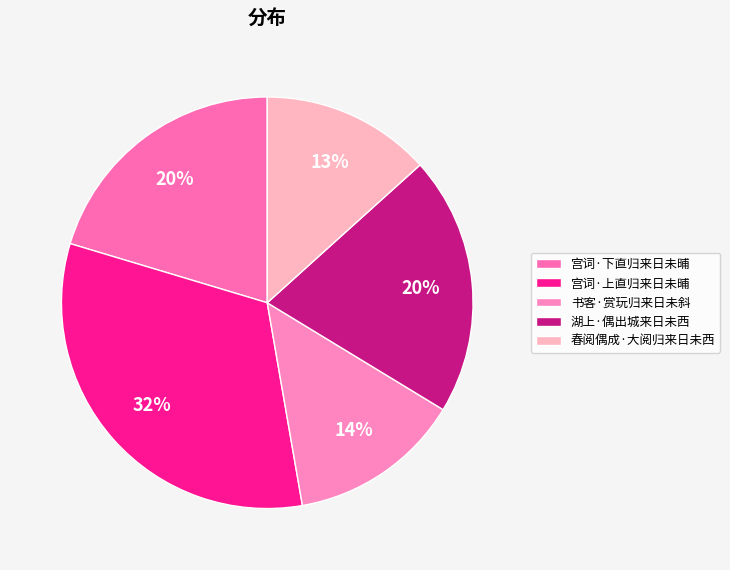

How many slices are in this pie chart?

5